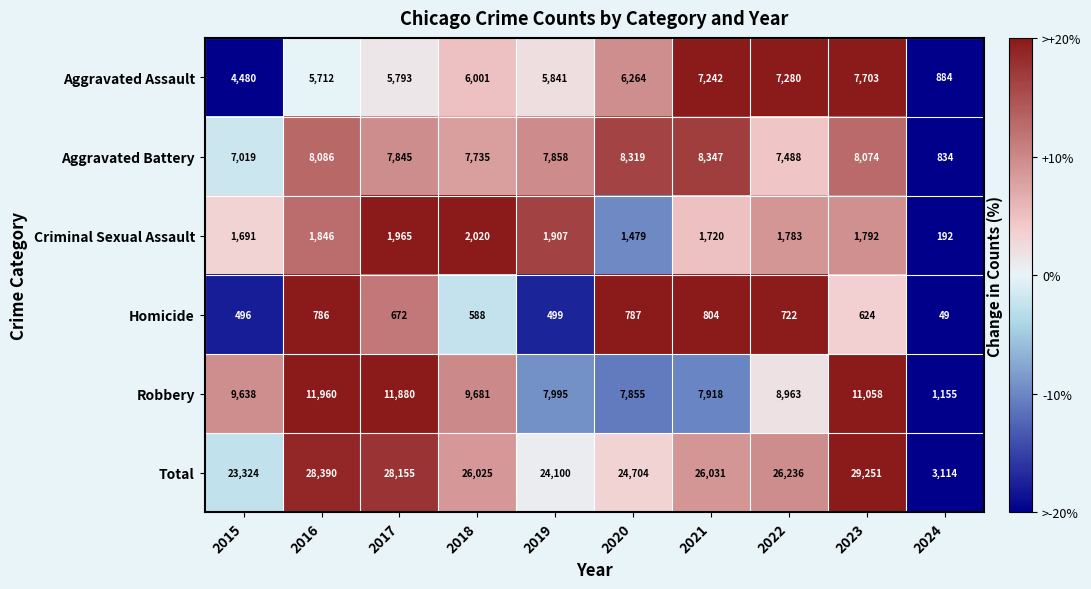

What is the sum of the Robbery values at 2018 and 2022?

18644